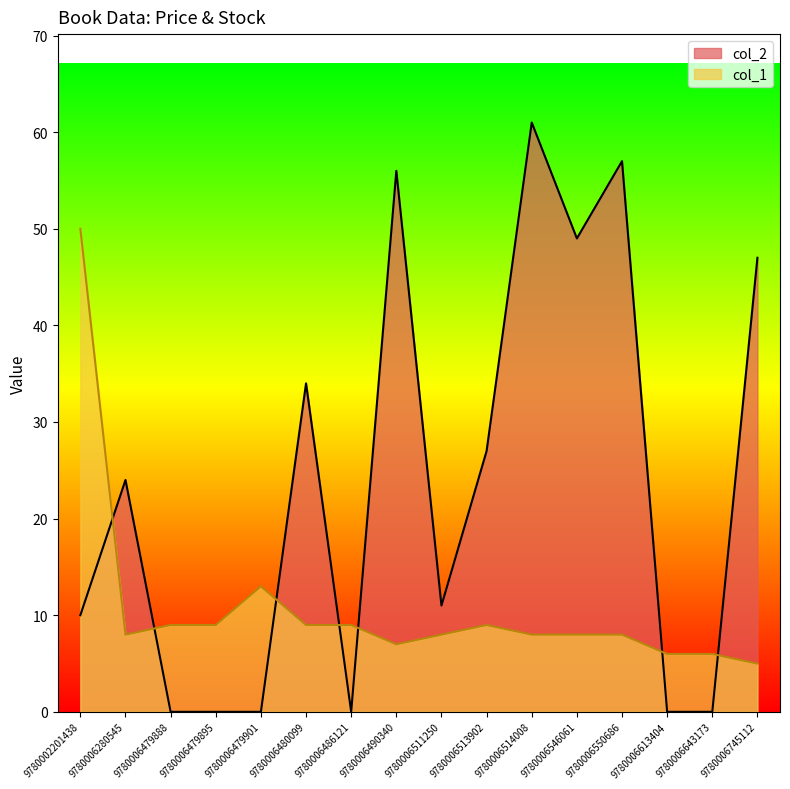

In col_2, how many points are higher than both neighbors (excluding endpoints)?

5